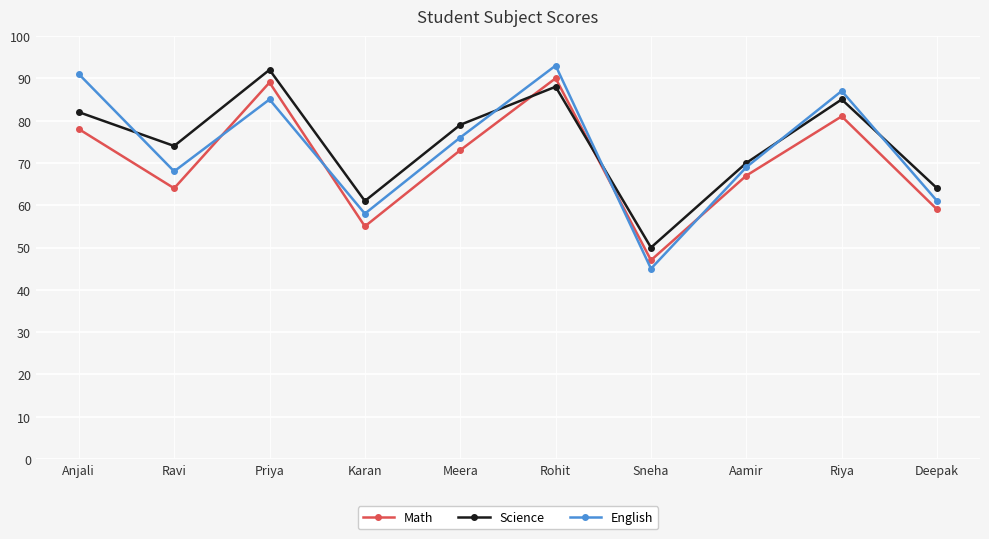

What is the total value across all series at Aamir?

206